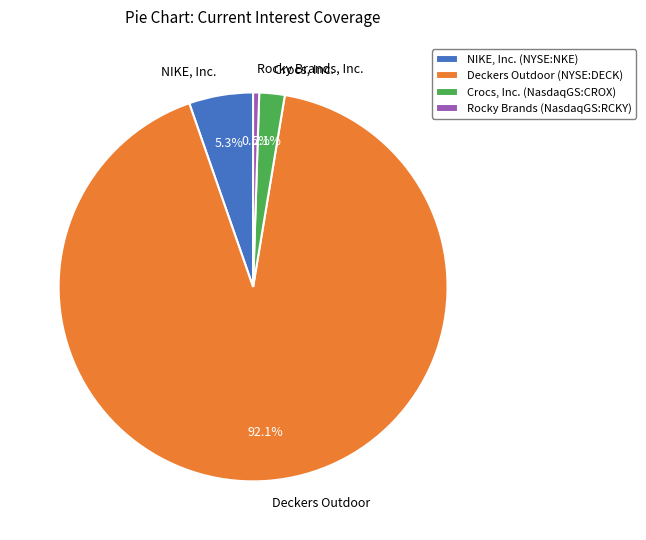

What percentage is the Crocs, Inc. (NasdaqGS:CROX) slice, to the nearest percent?

2%